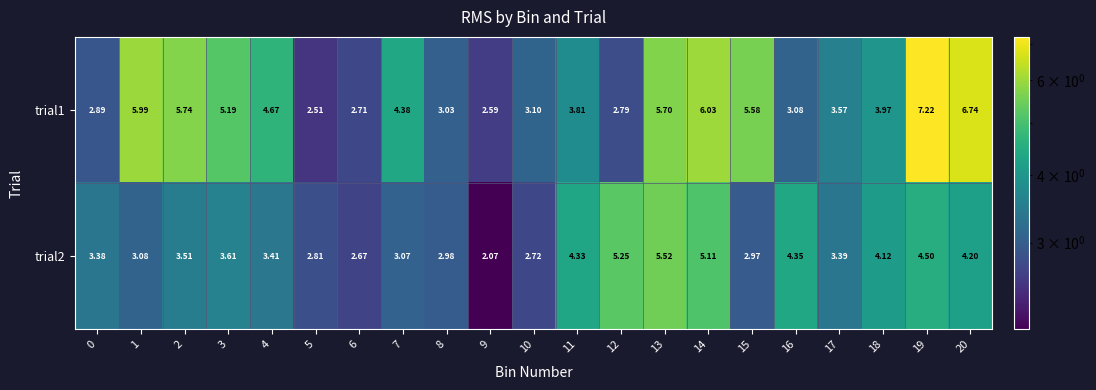

Is the value of trial1 at 17 greater than the value of trial2 at 12?

No